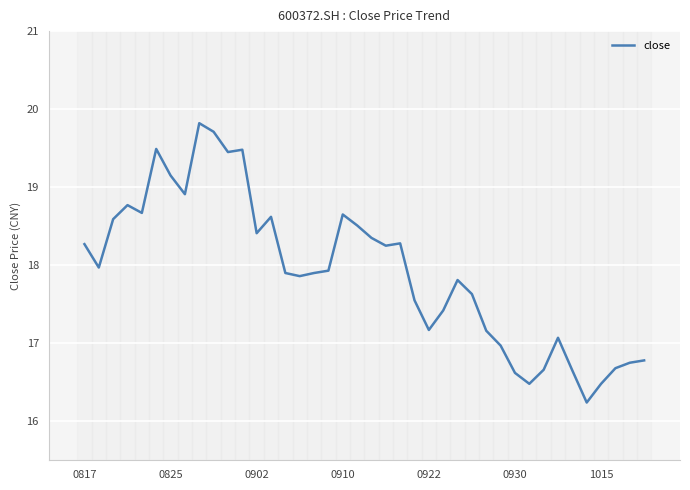

What is the minimum value shown in the chart?

16.2